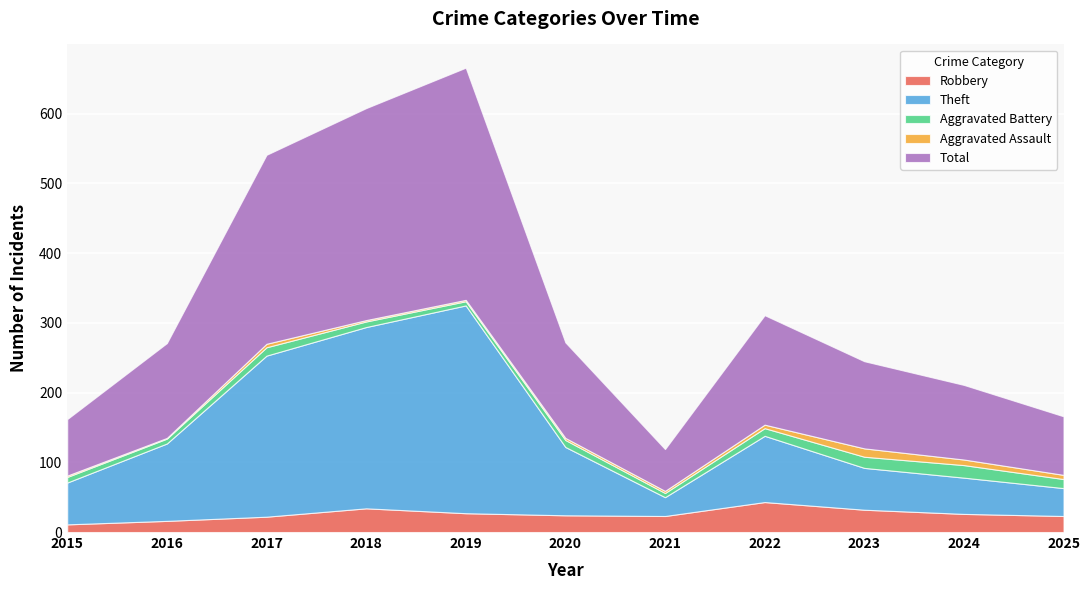

Reading left to right, transcribe all the data shown in this chart.

Robbery: 11	16	22	34	27	24	23	43	32	26	23
Theft: 60	111	231	260	298	98	27	95	60	52	40
Aggravated Battery: 8	7	12	8	6	10	6	11	16	18	13
Aggravated Assault: 2	1	5	2	2	3	3	5	12	8	6
Total: 81	136	271	304	333	137	60	157	125	107	84